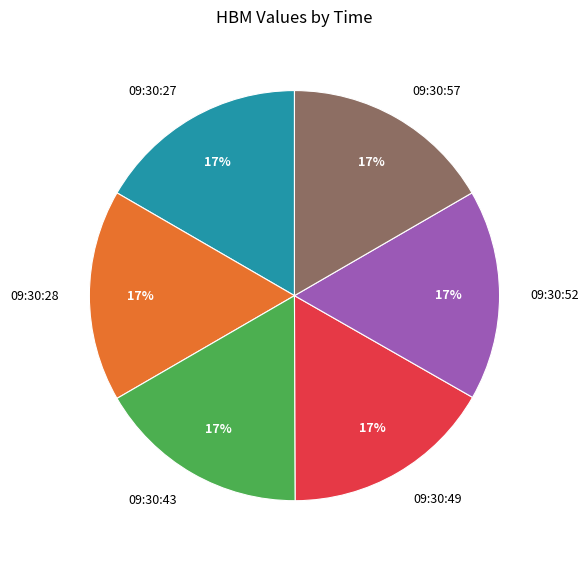

To the nearest percent, what portion does 09:30:52 represent?

17%